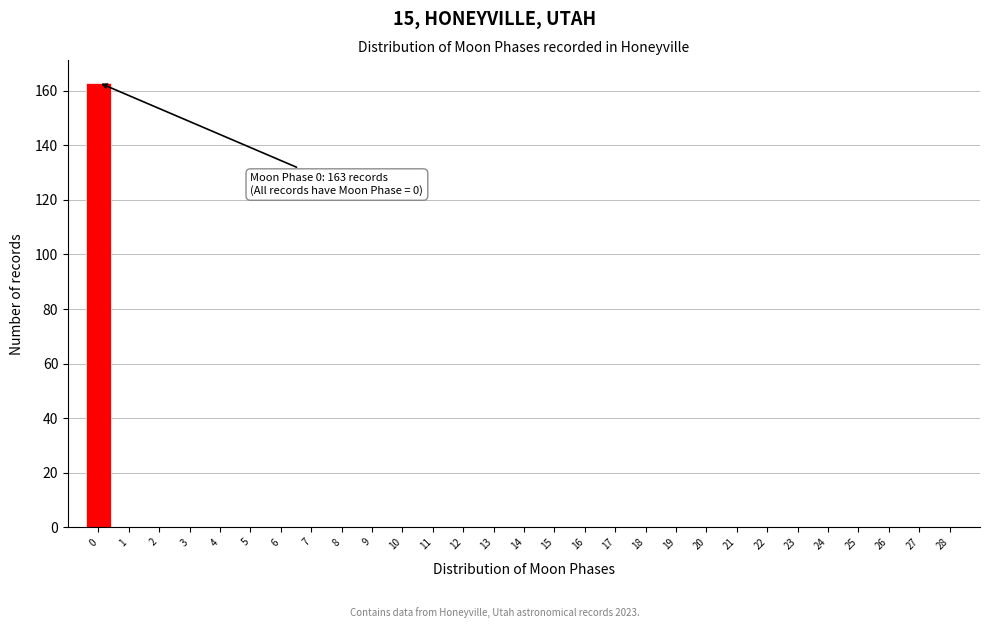

Reading right to left, what are all the values shown in this chart?

28=0	27=0	26=0	25=0	24=0	23=0	22=0	21=0	20=0	19=0	18=0	17=0	16=0	15=0	14=0	13=0	12=0	11=0	10=0	9=0	8=0	7=0	6=0	5=0	4=0	3=0	2=0	1=0	0=163